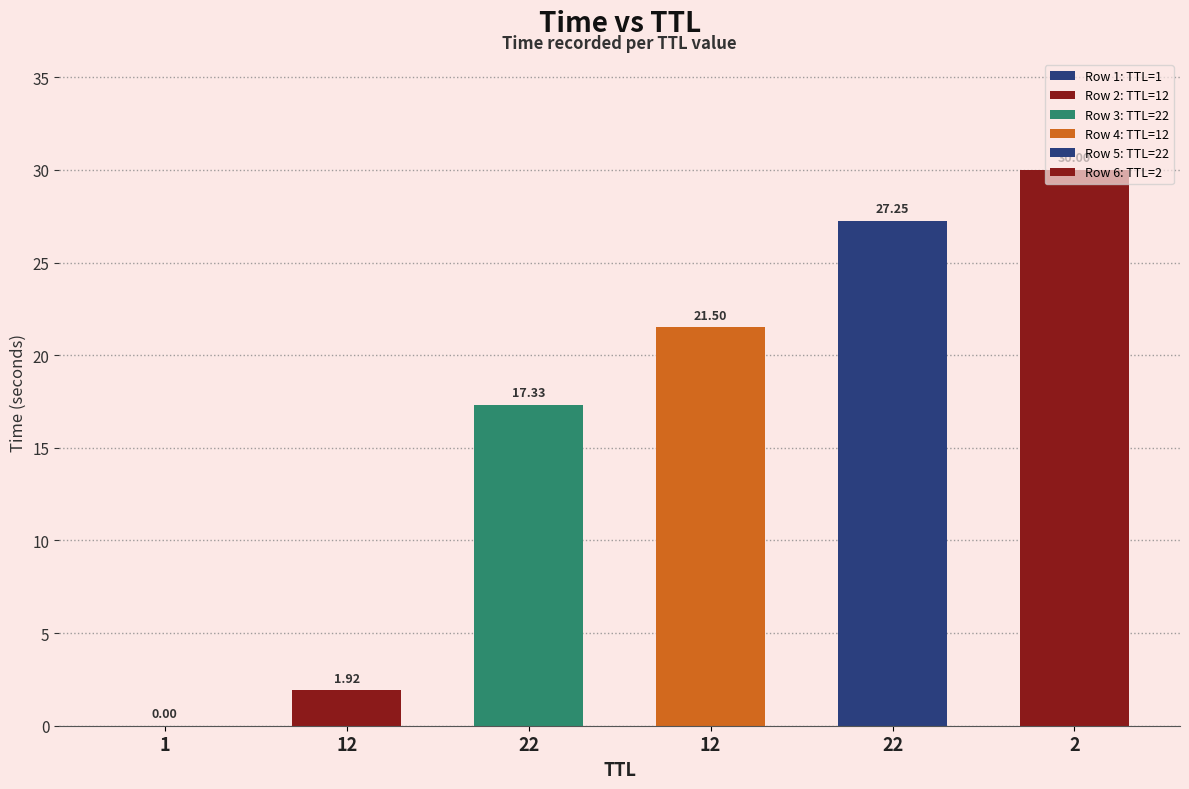

Rank the categories by value from lowest to highest.

1, 12, 22, 12, 22, 2